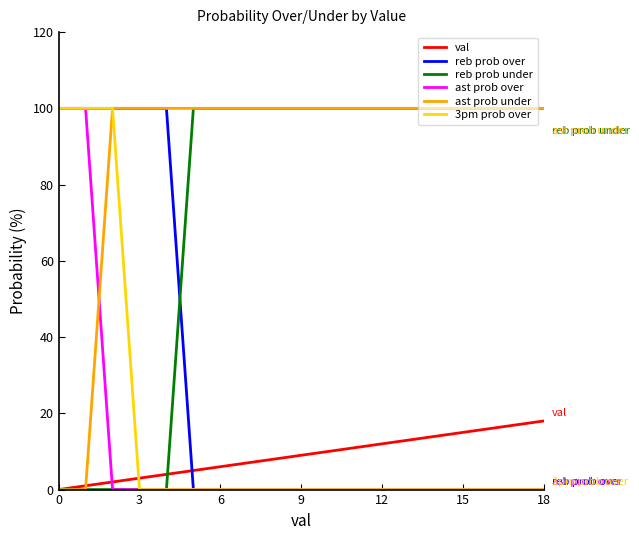

How many series are shown in this chart?

6